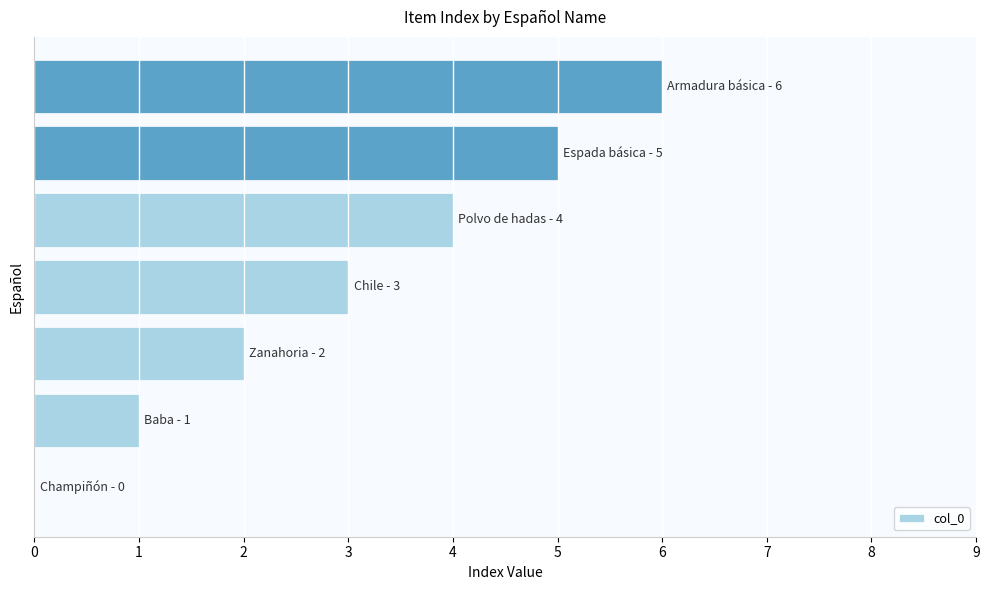

What is the maximum value shown in the chart?

6